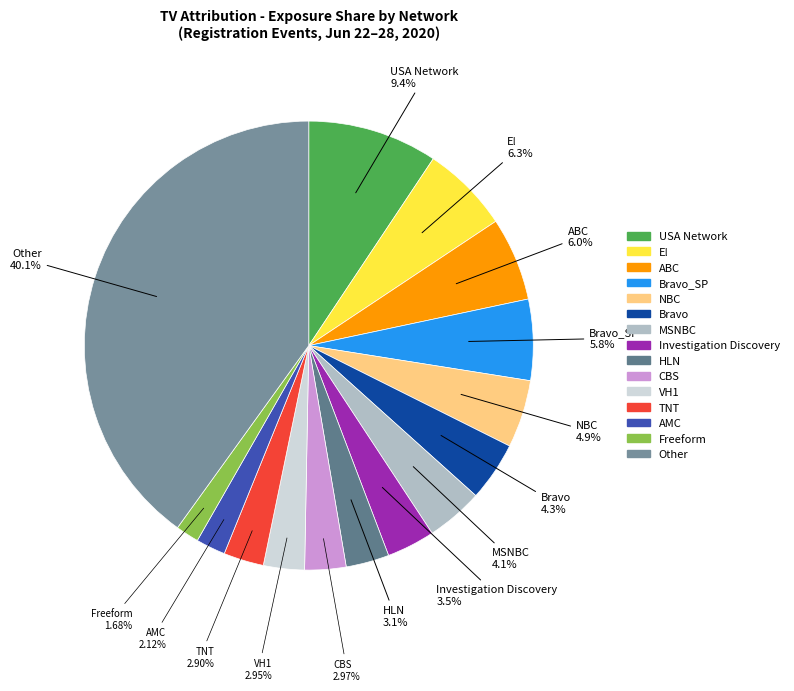

Count the number of slices in the pie.

15